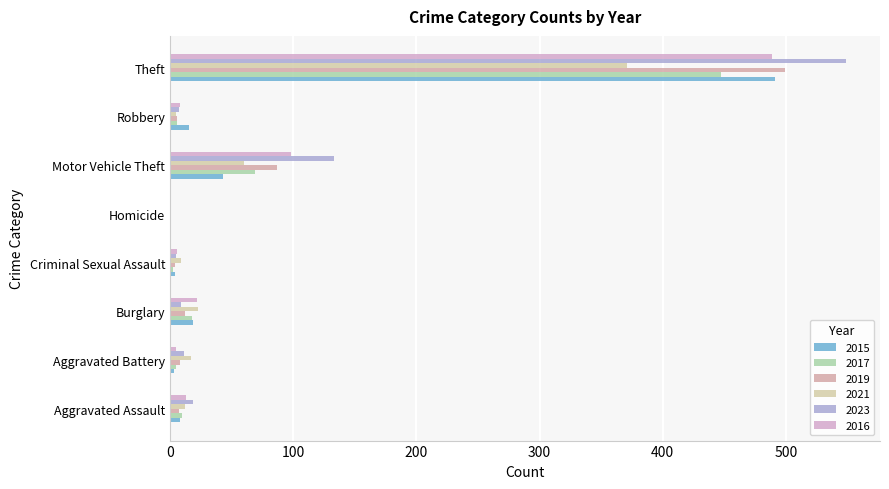

Reading left to right, extract all data points from this chart.

2015: 8	3	19	4	1	43	15	491
2017: 10	5	18	2	1	69	6	447
2019: 7	8	12	4	0	87	6	499
2021: 12	17	23	9	0	60	5	371
2023: 19	11	9	5	0	133	7	549
2016: 13	5	22	6	0	98	8	489